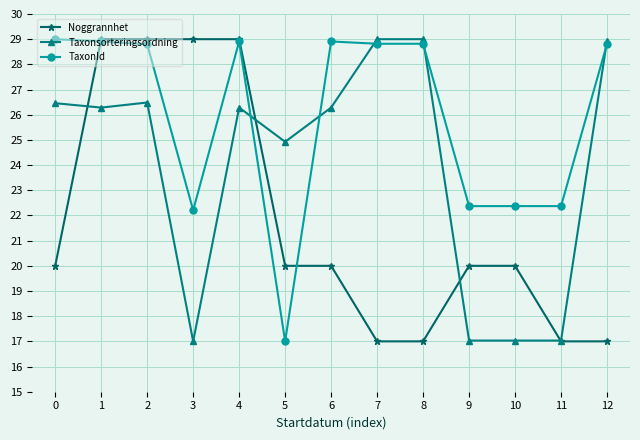

Between which two adjacent categories do Noggrannhet and Taxonsorteringsordning first intersect?

0 and 1